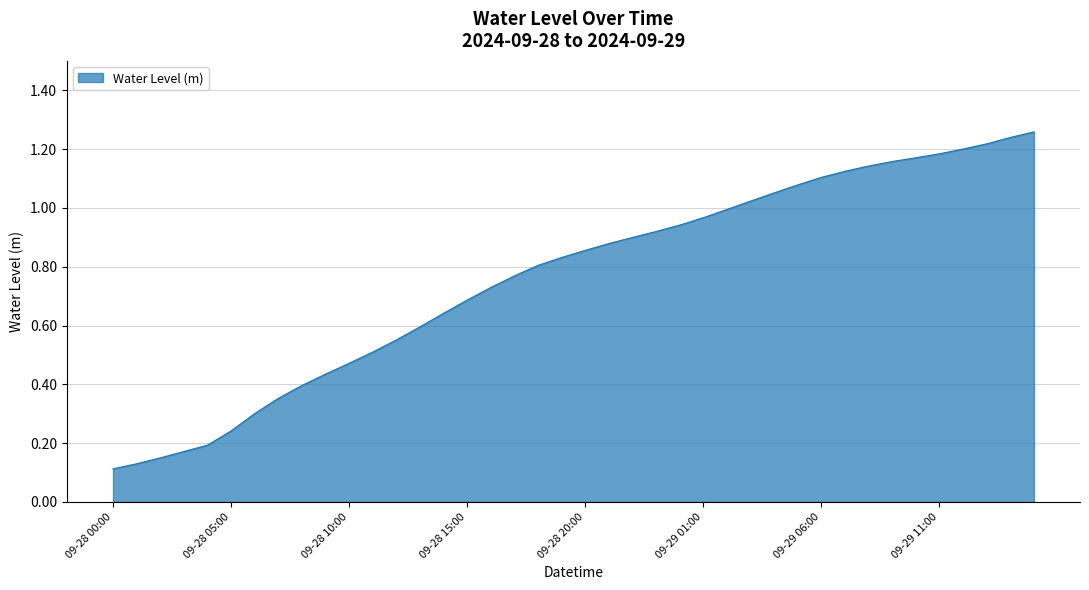

The chart shows a value of 0.3 at 09-29 06:00. True or false?

False